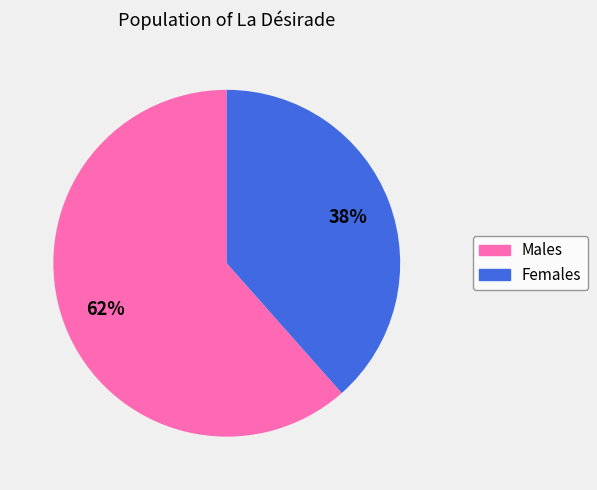

Which category accounts for the majority?

Males